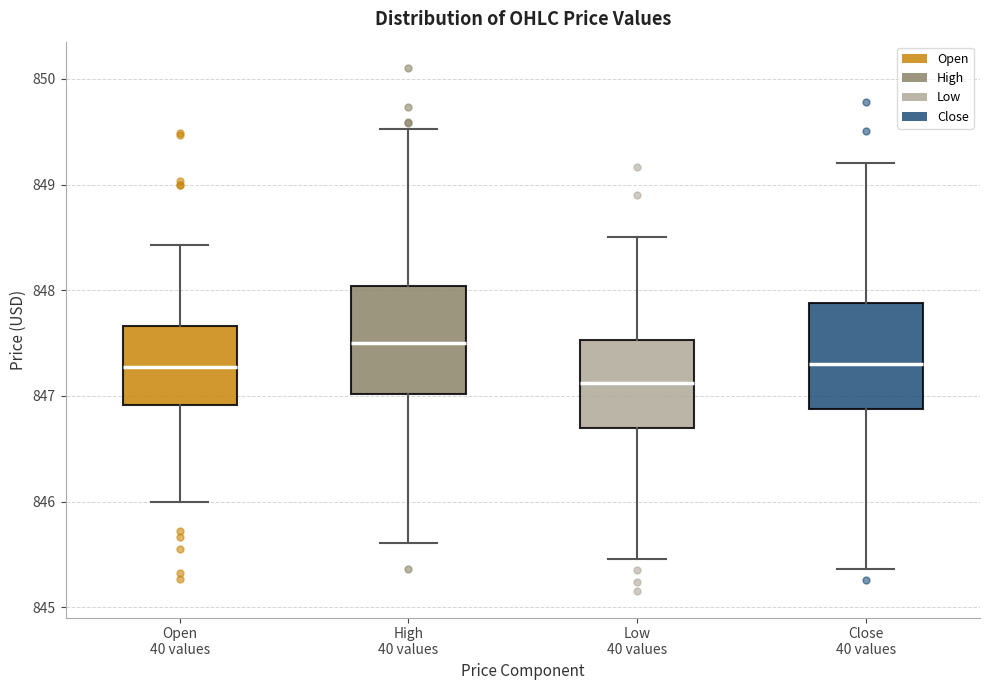

Reading left to right, transcribe this box plot: for each box, give where its median line is, the range the box spans, and where its two whiskers end, as read against the y-axis. The values are not printed on the chart, so give them approximately, as read against the axis.

Open 40 values: median 847.3, box 846.9 to 847.7, whiskers 846.0 to 848.4
High 40 values: median 847.5, box 847.0 to 848.0, whiskers 845.6 to 849.5
Low 40 values: median 847.1, box 846.7 to 847.5, whiskers 845.5 to 848.5
Close 40 values: median 847.3, box 846.9 to 847.9, whiskers 845.4 to 849.2